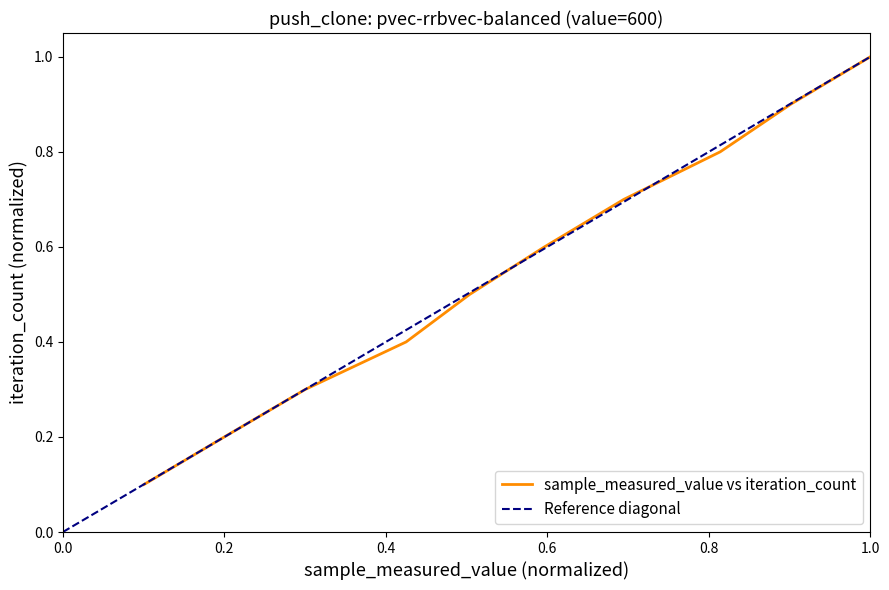

Is this an area chart (filled region under the line)?

No